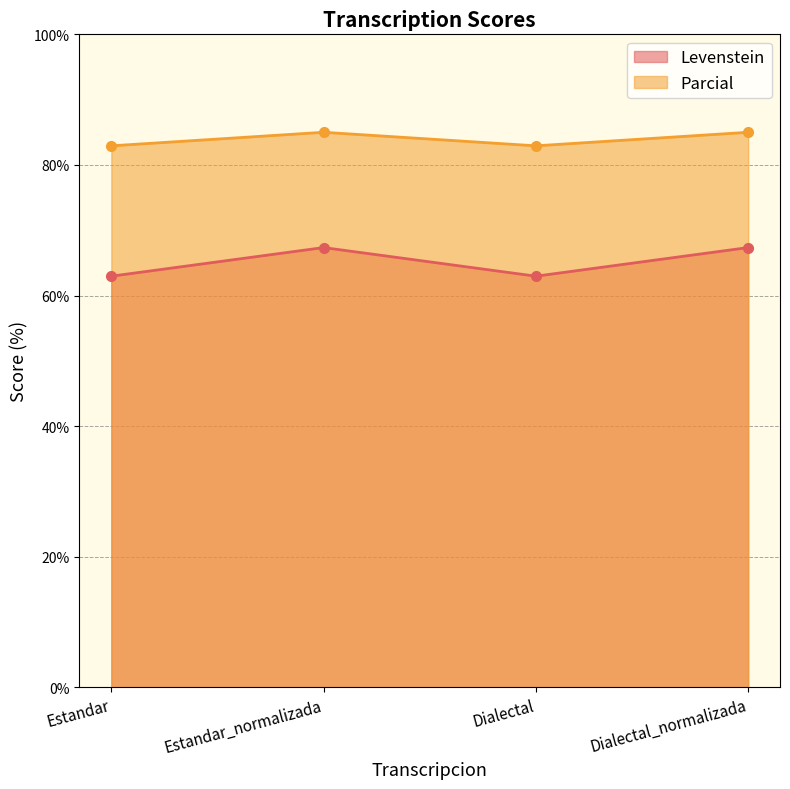

True or false: Levenstein and Parcial intersect in this chart.

False